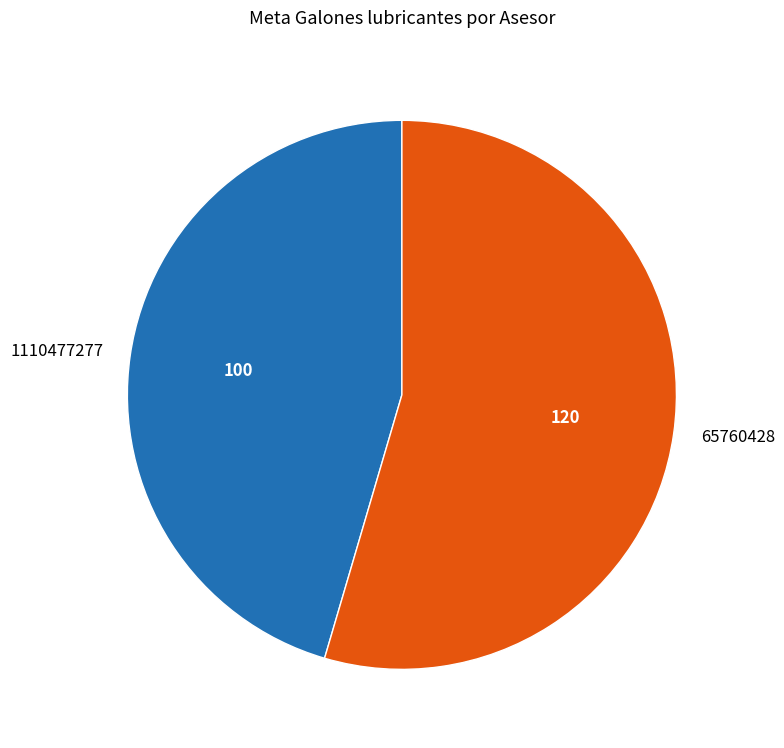

What is the largest slice in the pie chart?

65760428